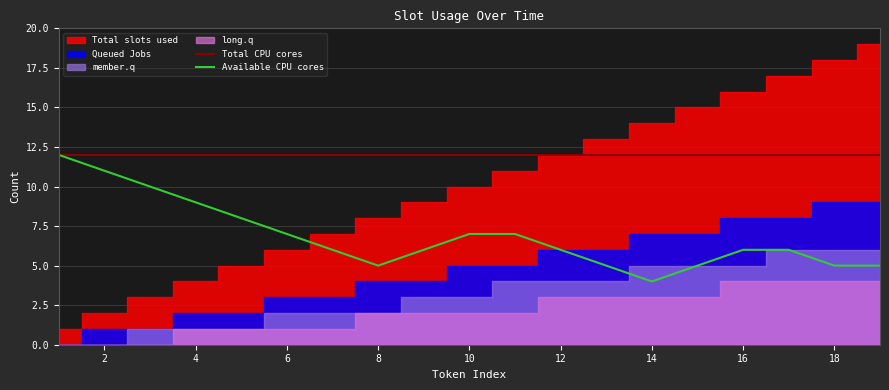

What is the sum of all Available CPU cores values?

130